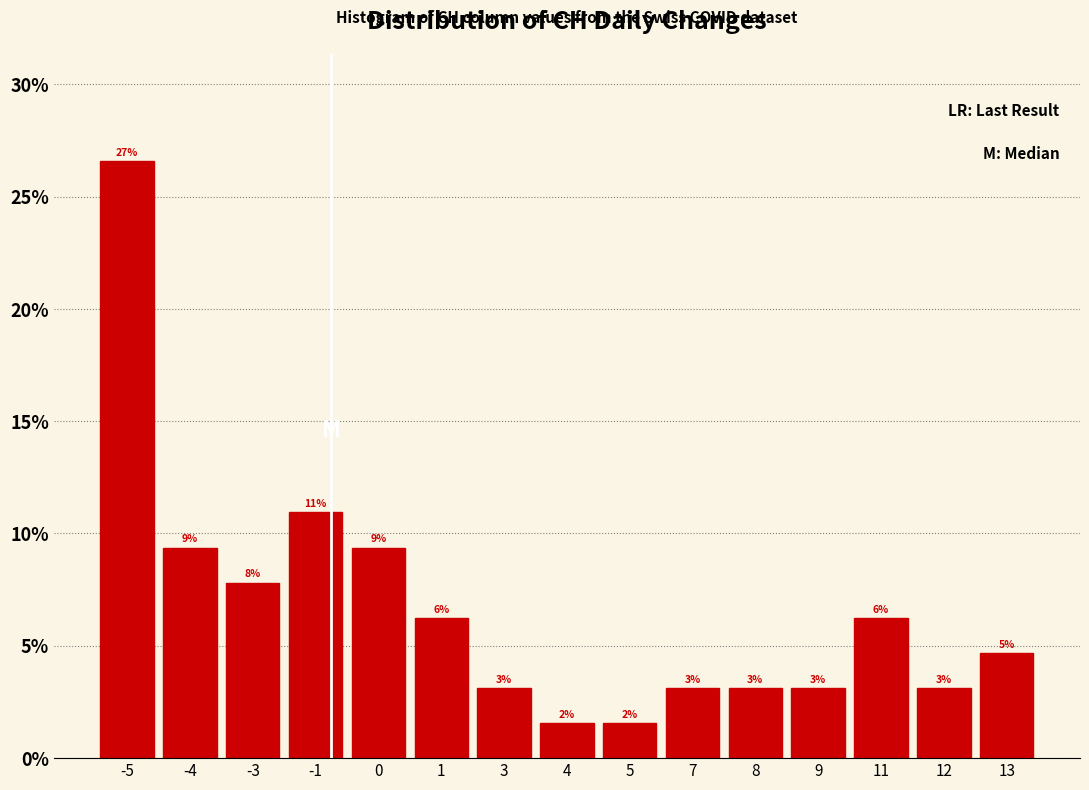

How many bars are there in total?

15